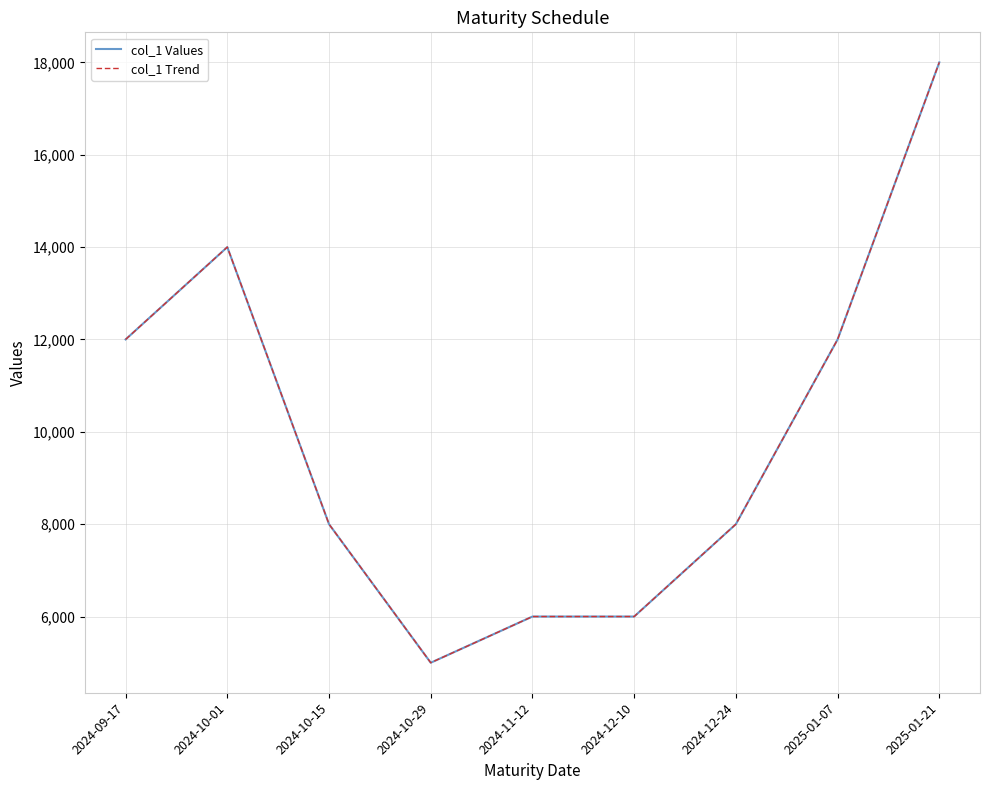

Reading left to right, transcribe all the data shown in this chart.

col_1 Values: 2024-09-17=12000	2024-10-01=14000	2024-10-15=8000	2024-10-29=5000	2024-11-12=6000	2024-12-10=6000	2024-12-24=8000	2025-01-07=12000	2025-01-21=18000
col_1 Trend: 2024-09-17=12000	2024-10-01=14000	2024-10-15=8000	2024-10-29=5000	2024-11-12=6000	2024-12-10=6000	2024-12-24=8000	2025-01-07=12000	2025-01-21=18000